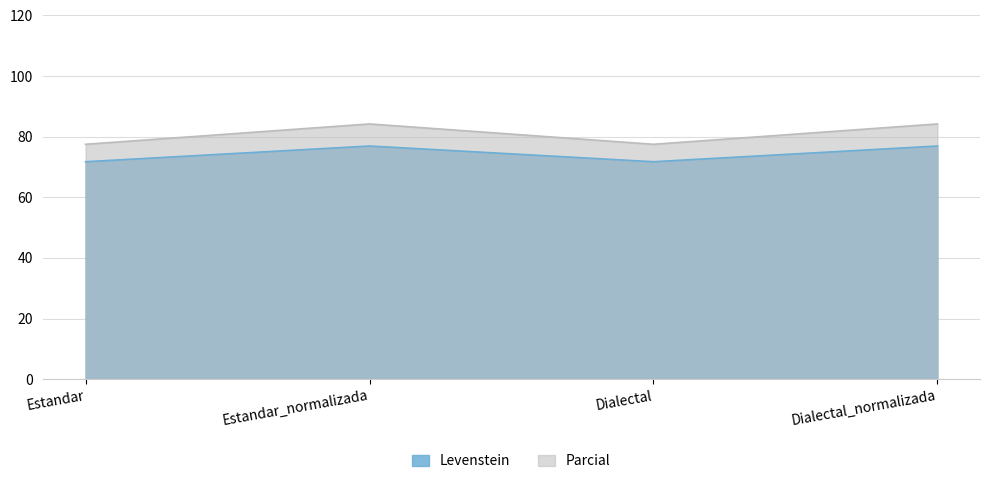

The Levenstein series shows 122.1 at Estandar. True or false?

False